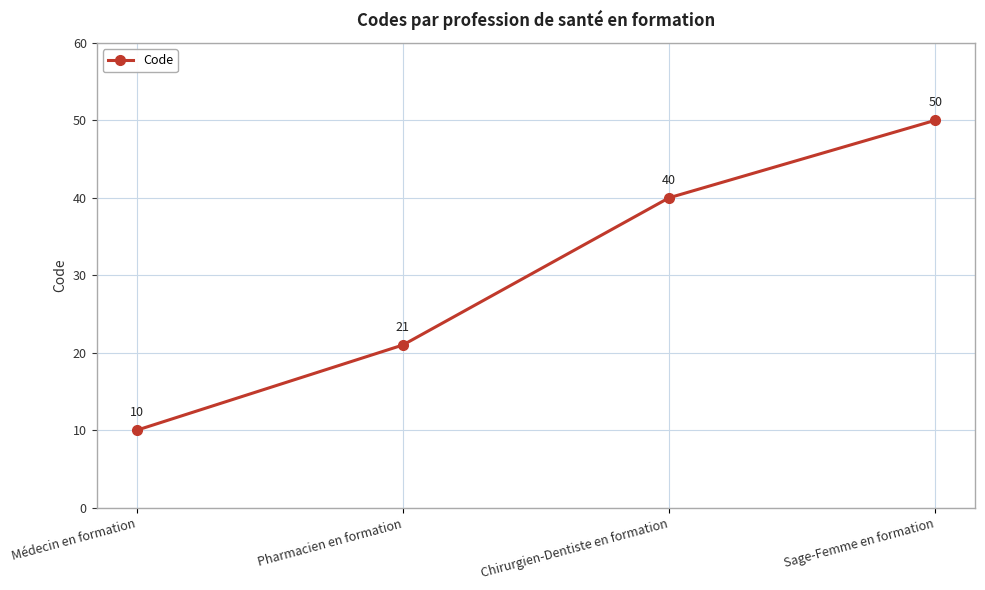

Reading left to right, list all the values displayed in this chart.

Médecin en formation=10	Pharmacien en formation=21	Chirurgien-Dentiste en formation=40	Sage-Femme en formation=50